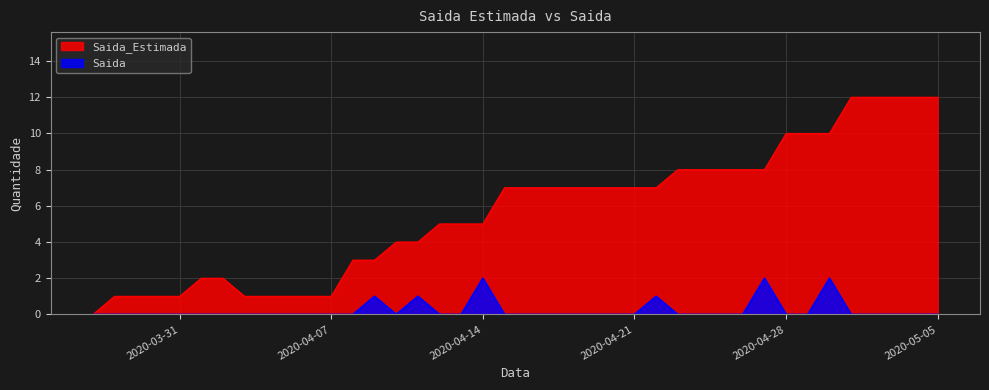

At which category does Saida reach its first local peak?

2020-04-09